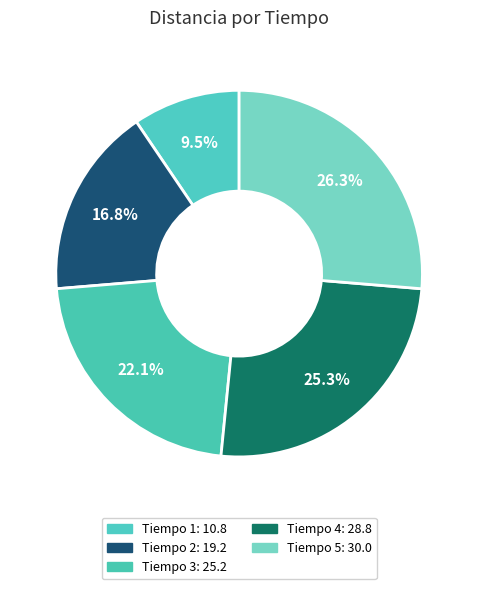

How many slices are in this pie chart?

5